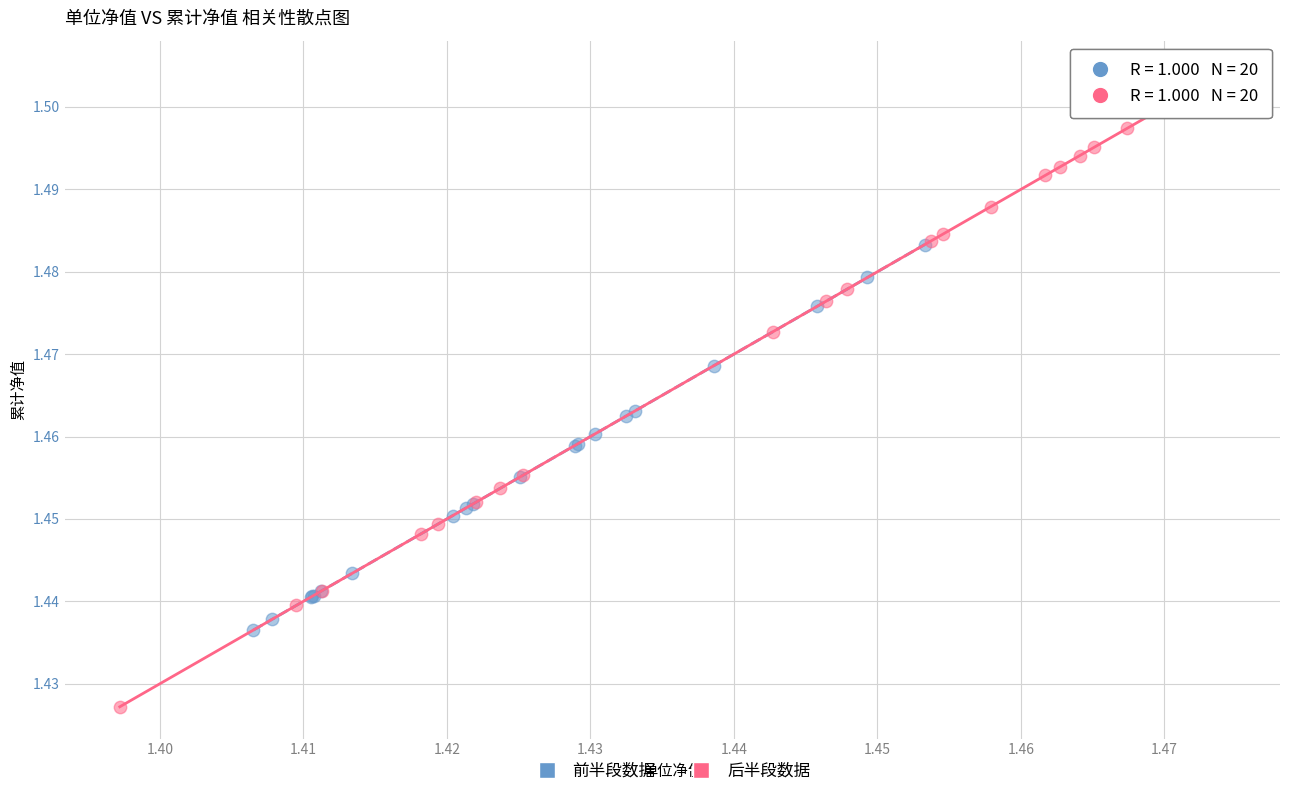

Which series reaches the minimum Y coordinate?

后半段数据